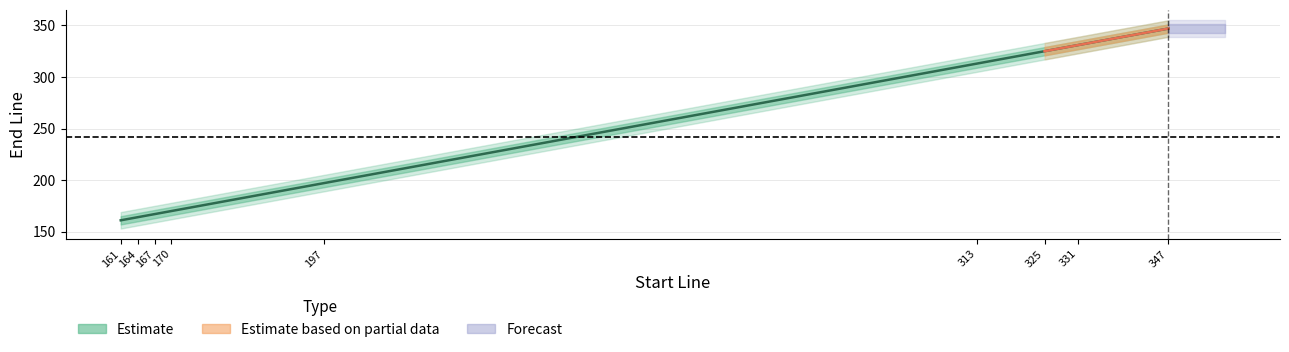

True or false: the data shows 141 at 325.

False